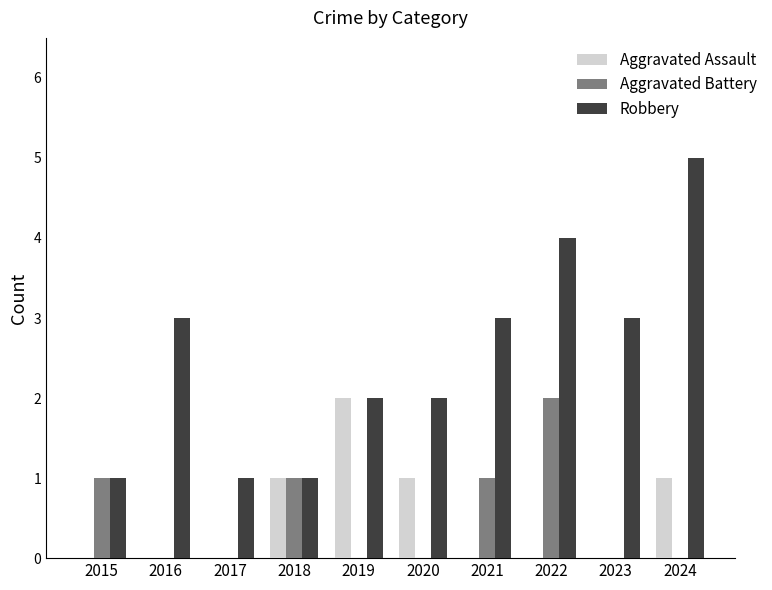

Which series has the largest total across all categories?

Robbery